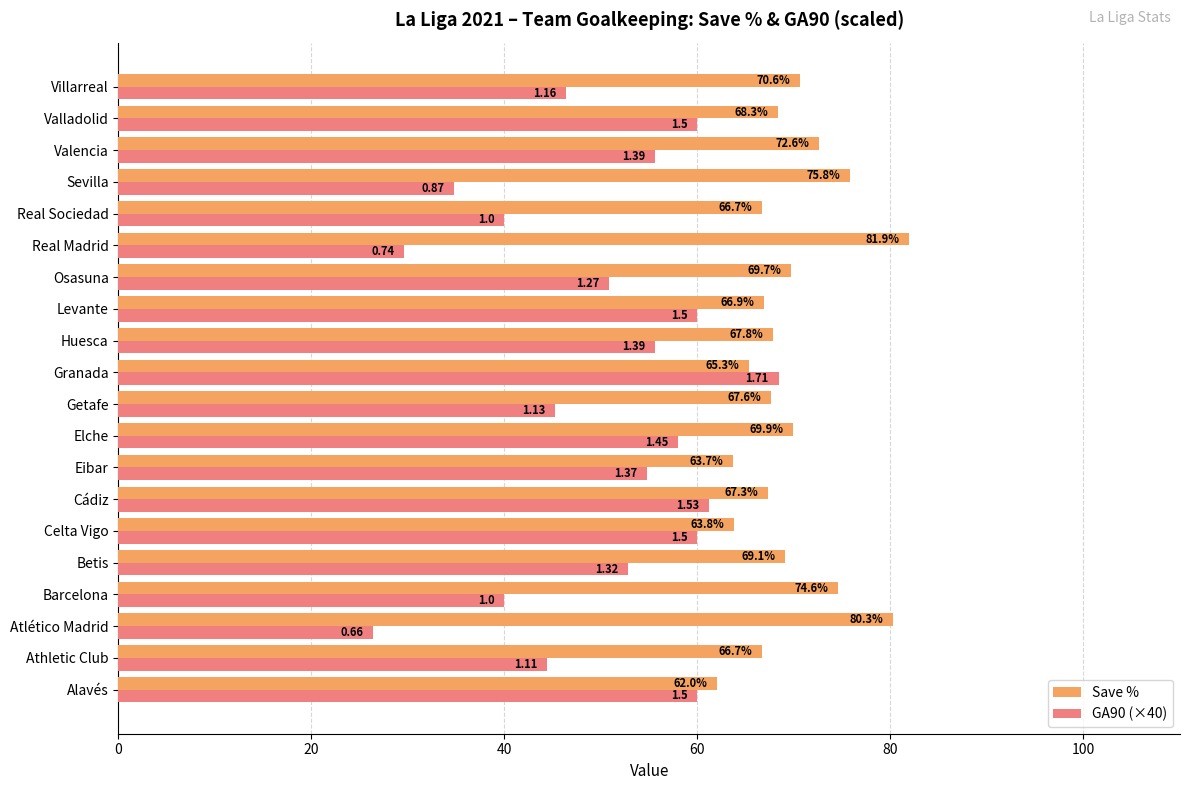

How many data points in Save % are above 68?

10